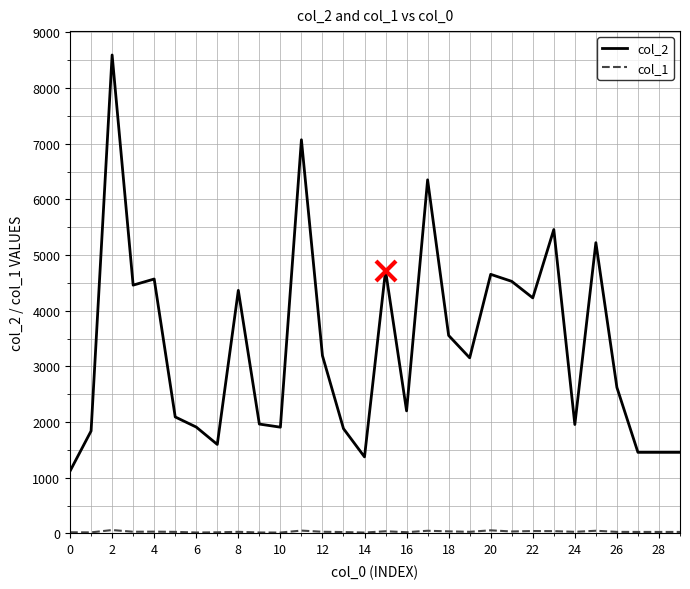

What is the greatest value displayed?

8595